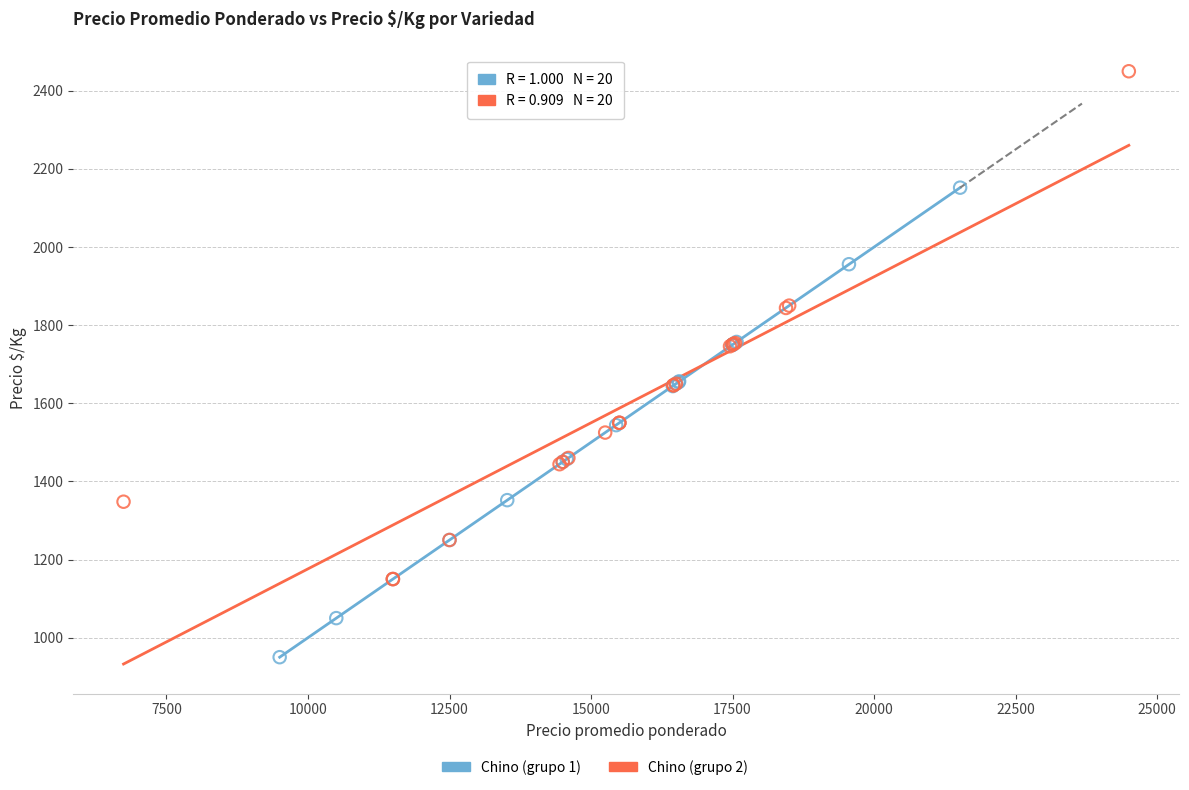

Which series reaches the maximum Y coordinate?

Chino (grupo 2)